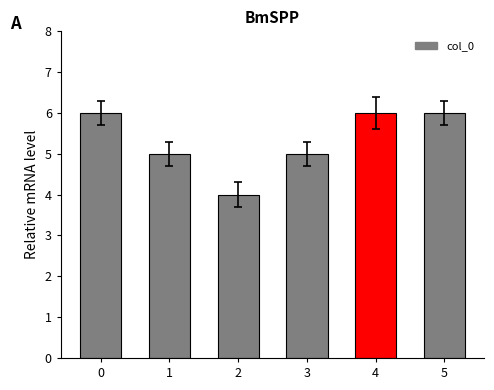

What is the change in value from 0 to 2?

-2